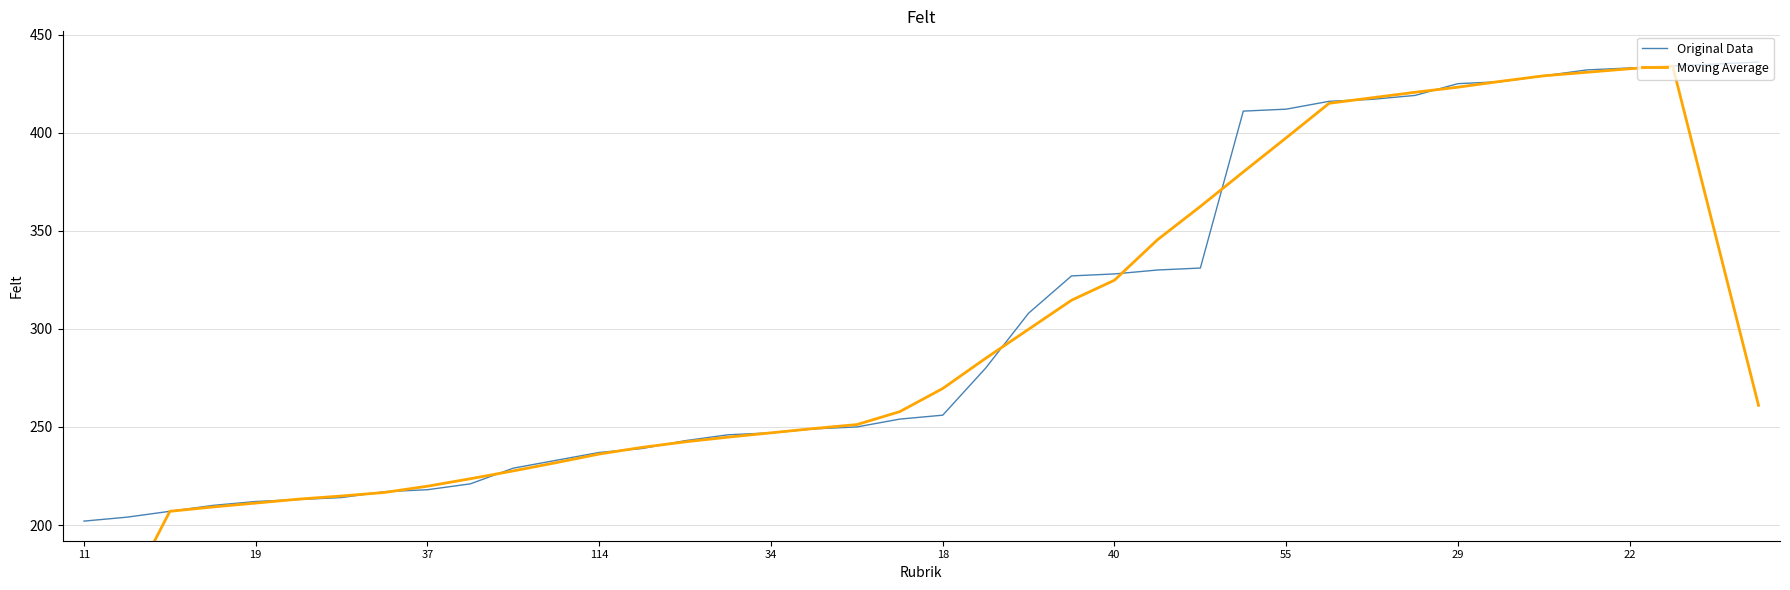

What are all the series names shown in the legend?

Original Data, Moving Average